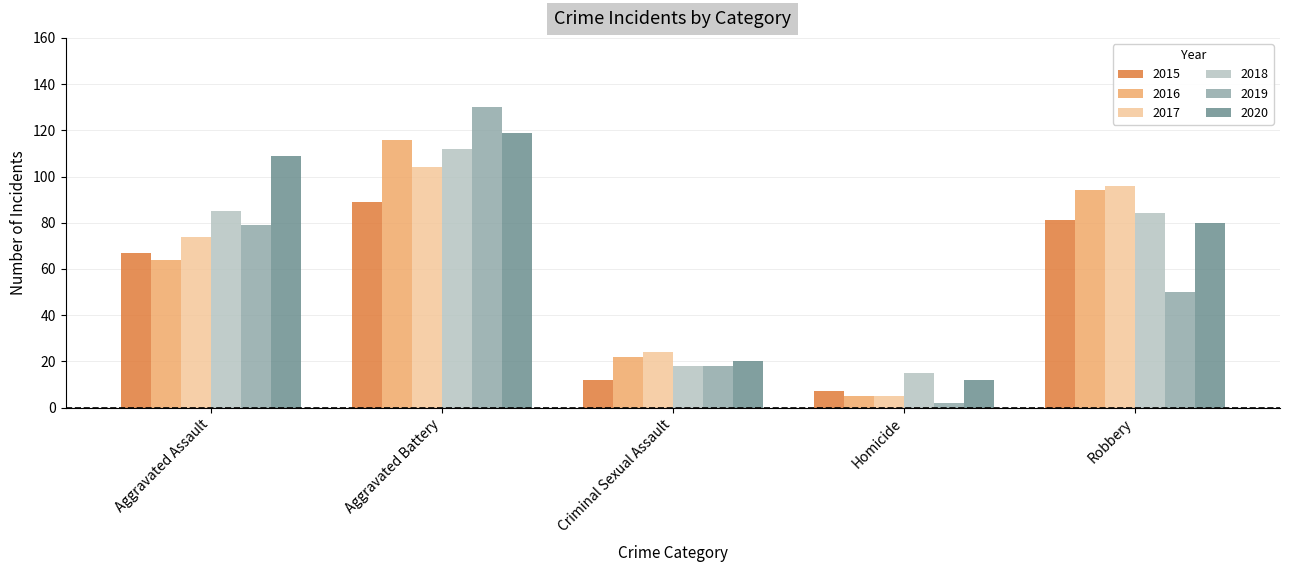

What is the spread (max minus min) of values at Criminal Sexual Assault?

12